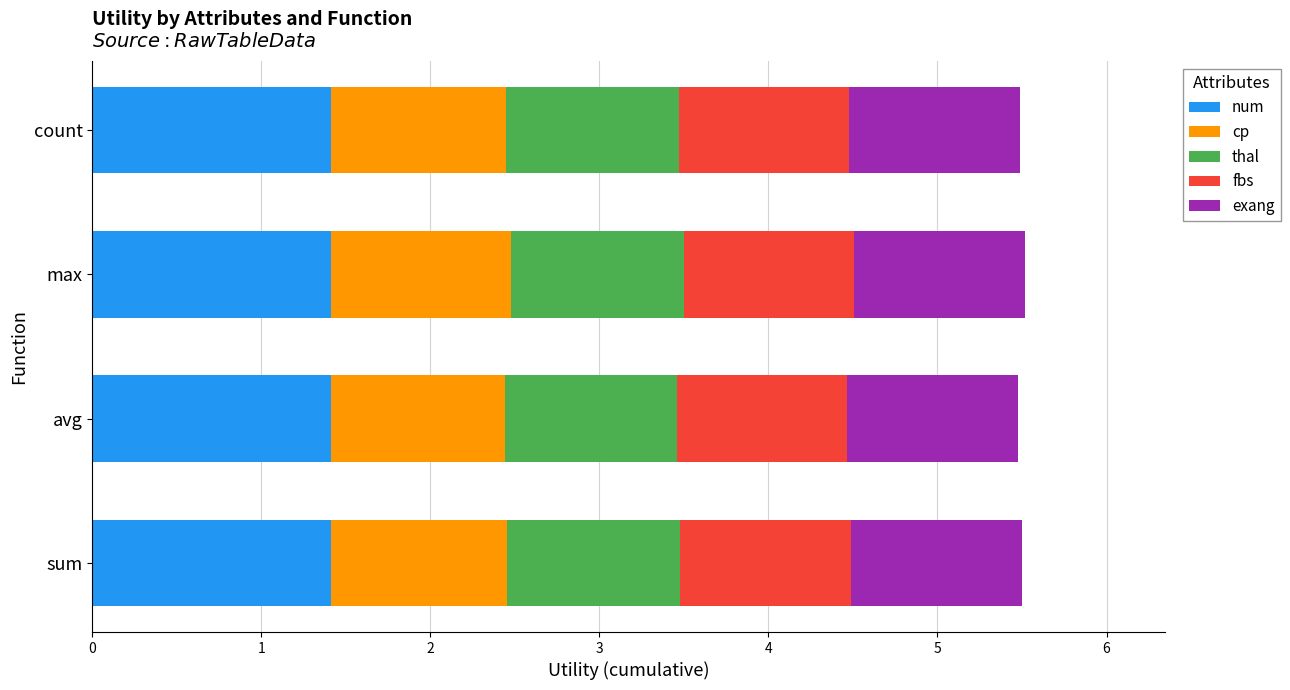

The num series shows 2.1 at count. True or false?

False